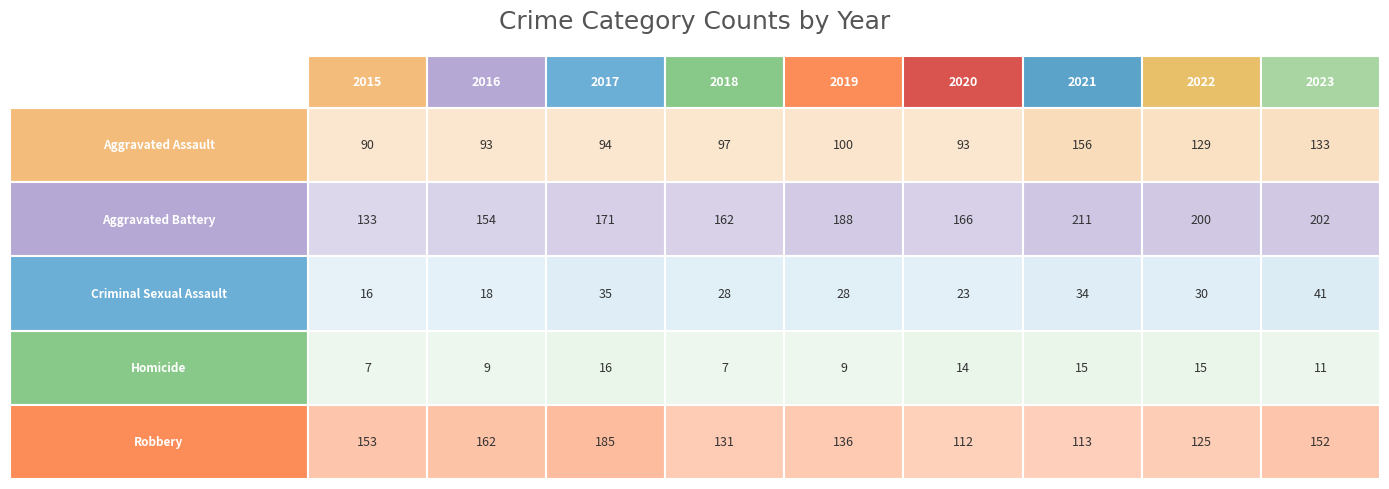

Is it true that Homicide equals 21 at 2022?

False